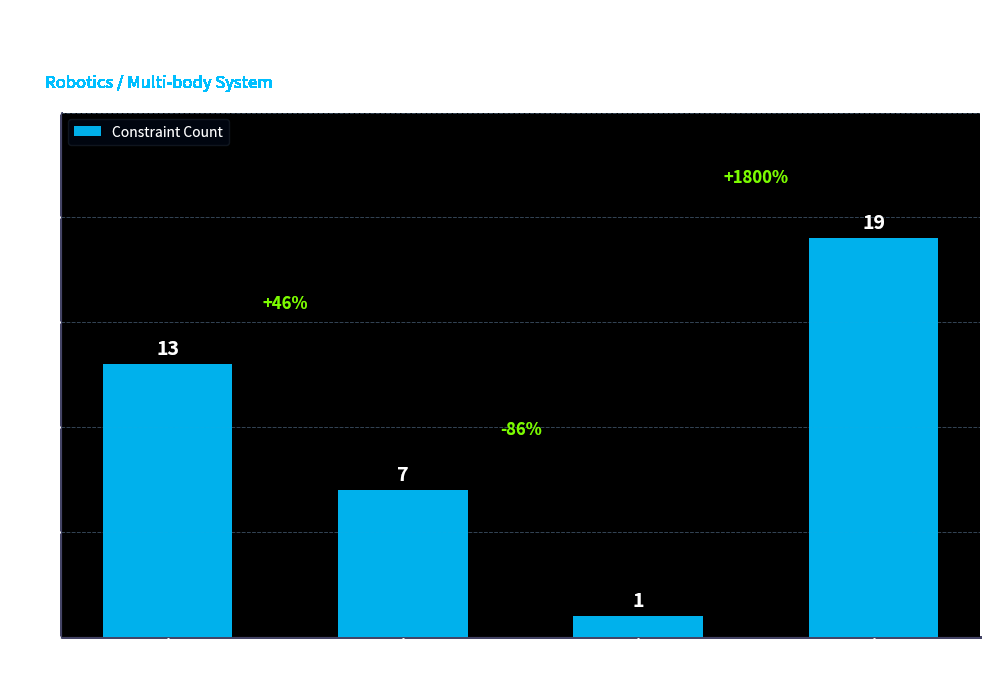

Approximately how many times larger is the value at Spherical compared to Revolute_y?

2.7